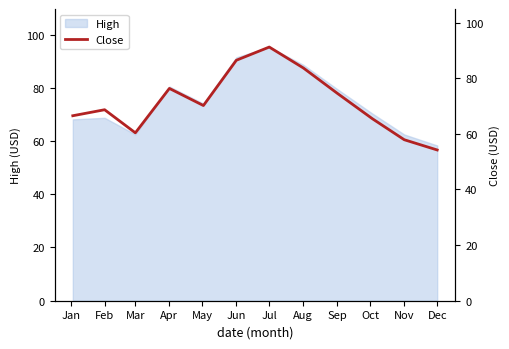

What is the value of the 9th point from the left?

74.6